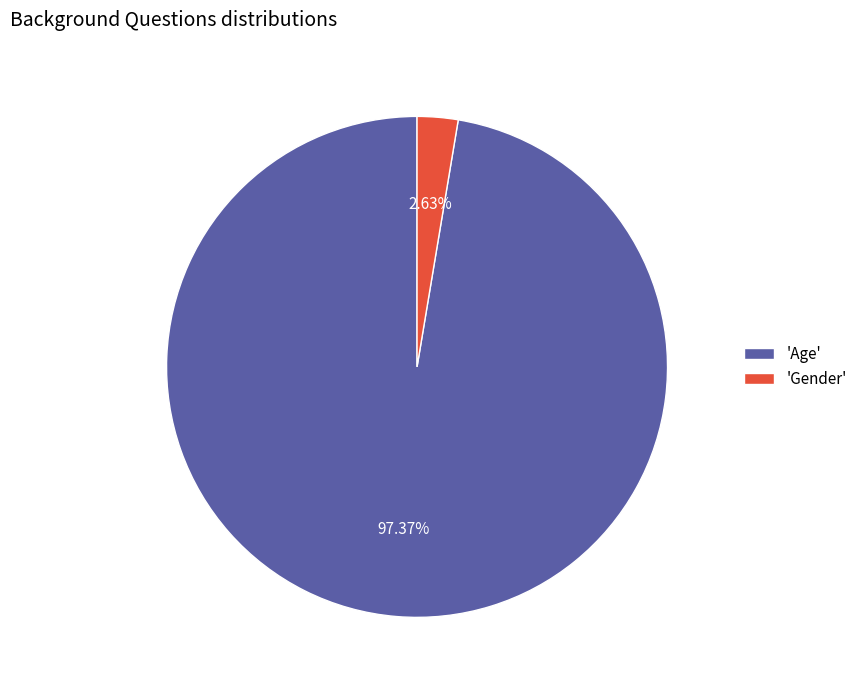

Which has a higher value, 'Gender' or 'Age'?

'Age'